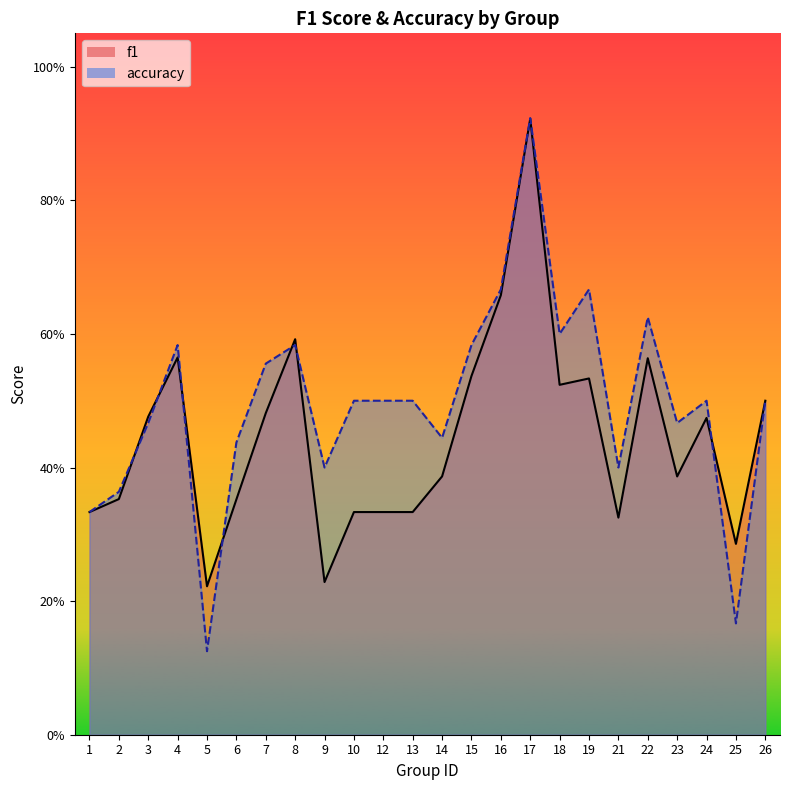

True or false: accuracy and f1 intersect in this chart.

True